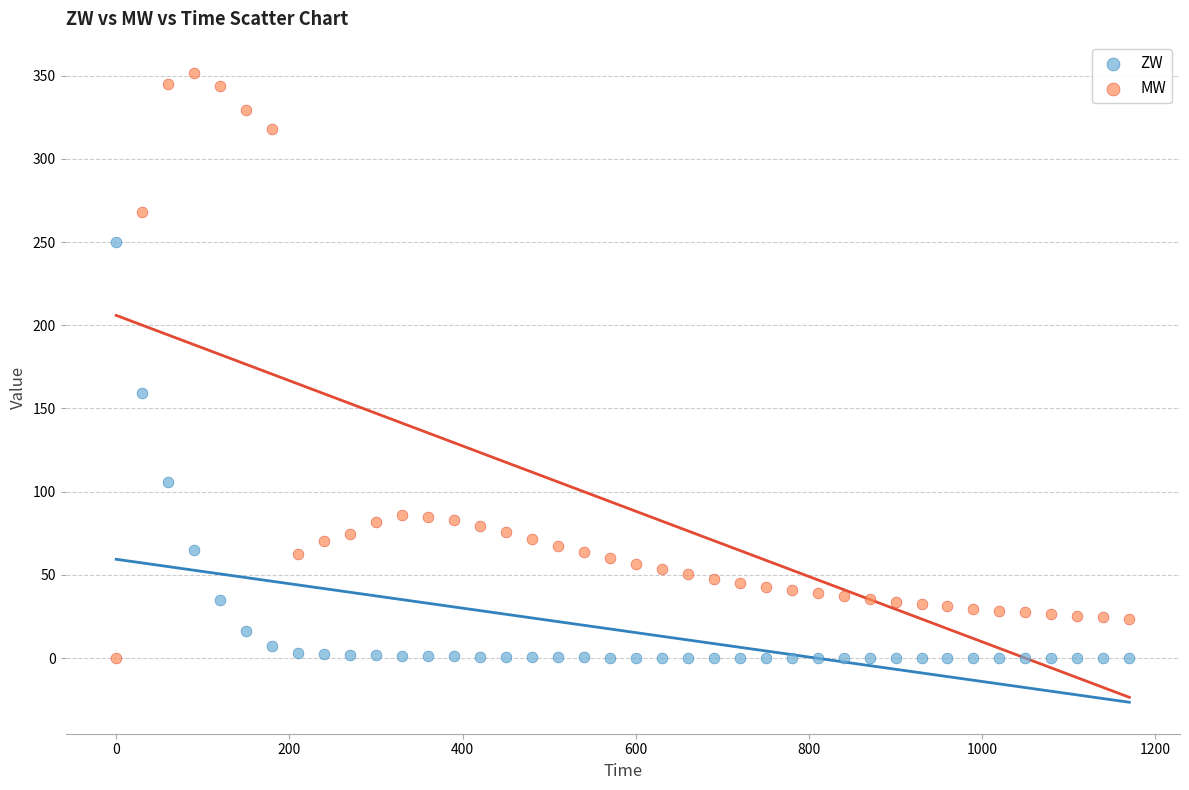

Across all data points, what is the range of Y values (max minus min)?

351.5